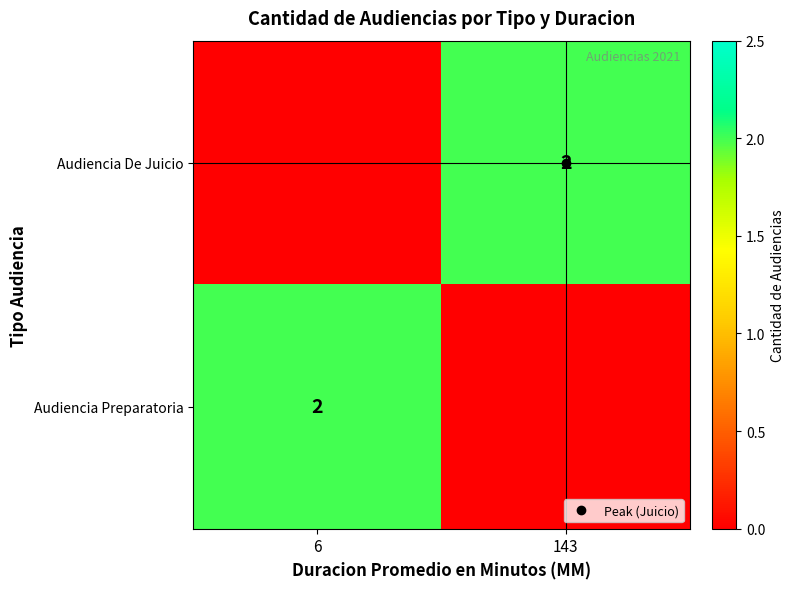

Rank the categories by Audiencia Preparatoria value from lowest to highest.

143, 6